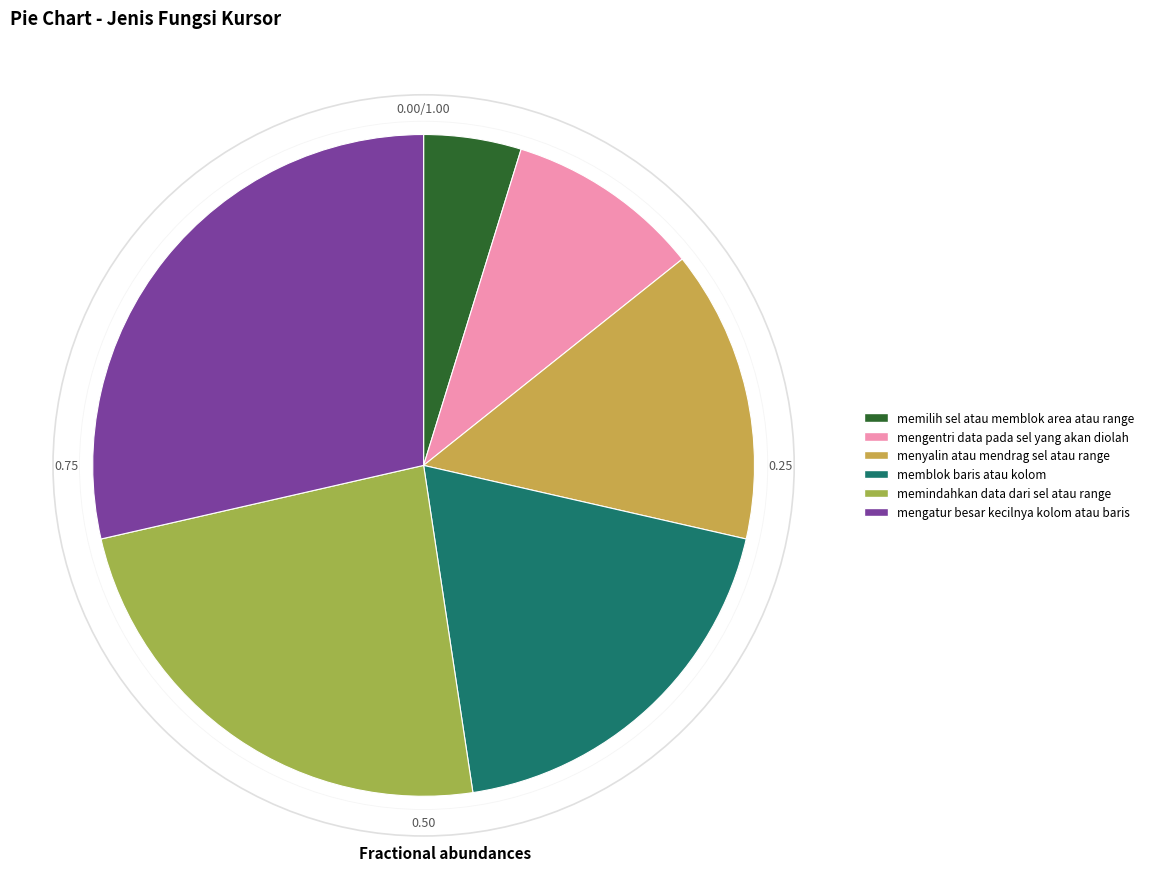

How many slices are in this pie chart?

6